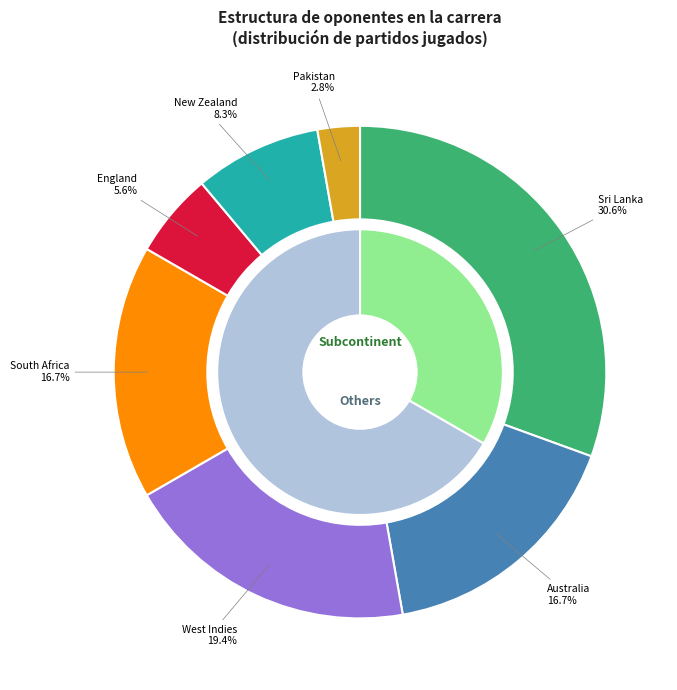

How many segments does this pie chart have?

9